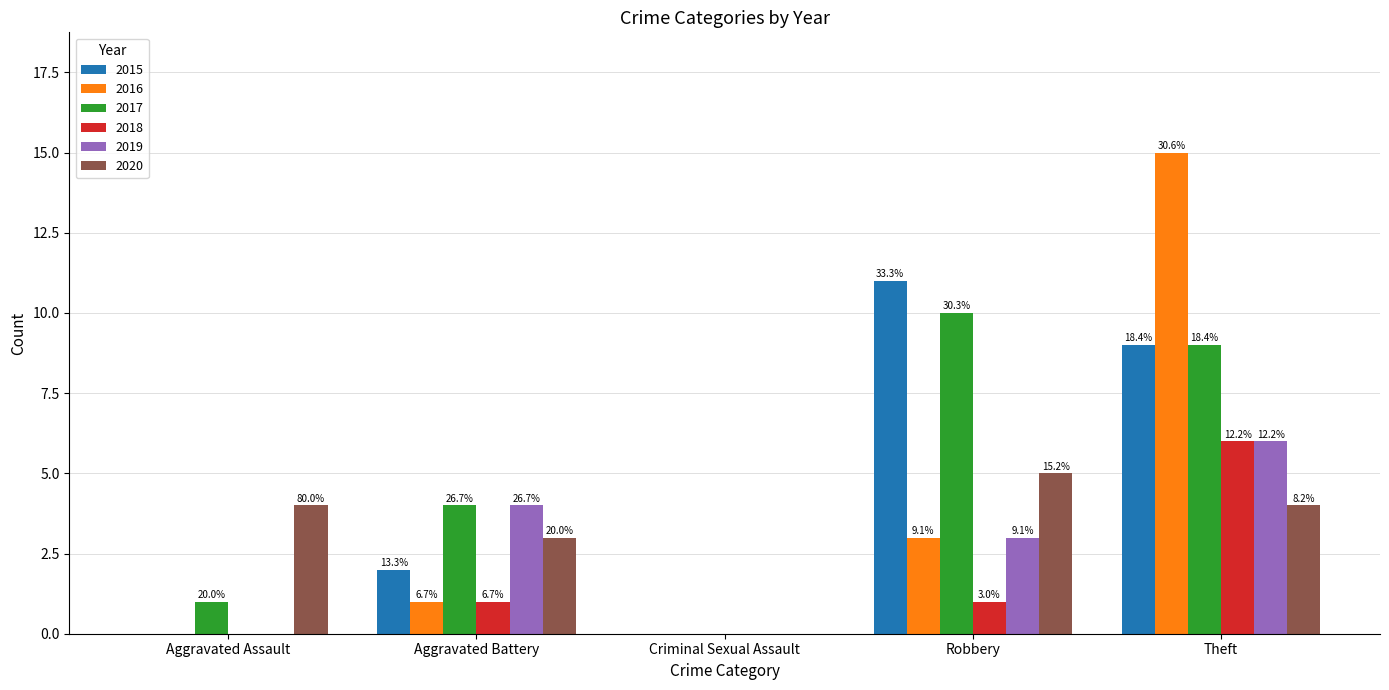

Are the bars horizontal?

No